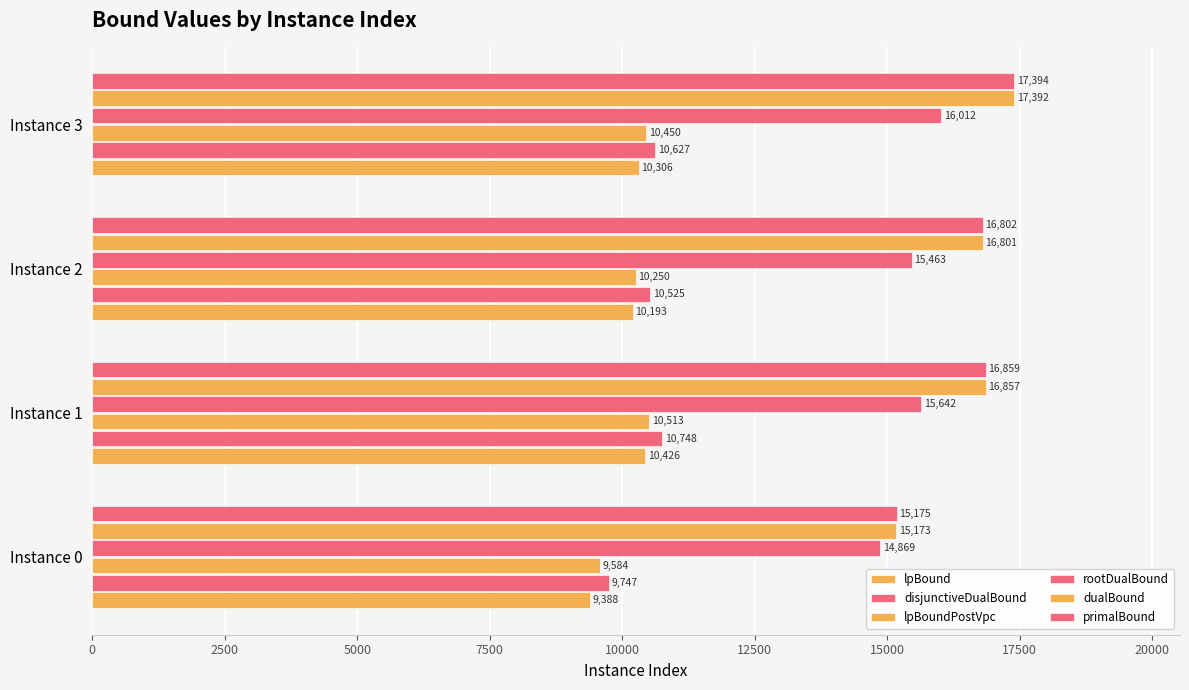

What is the average value of the rootDualBound series?

15496.4